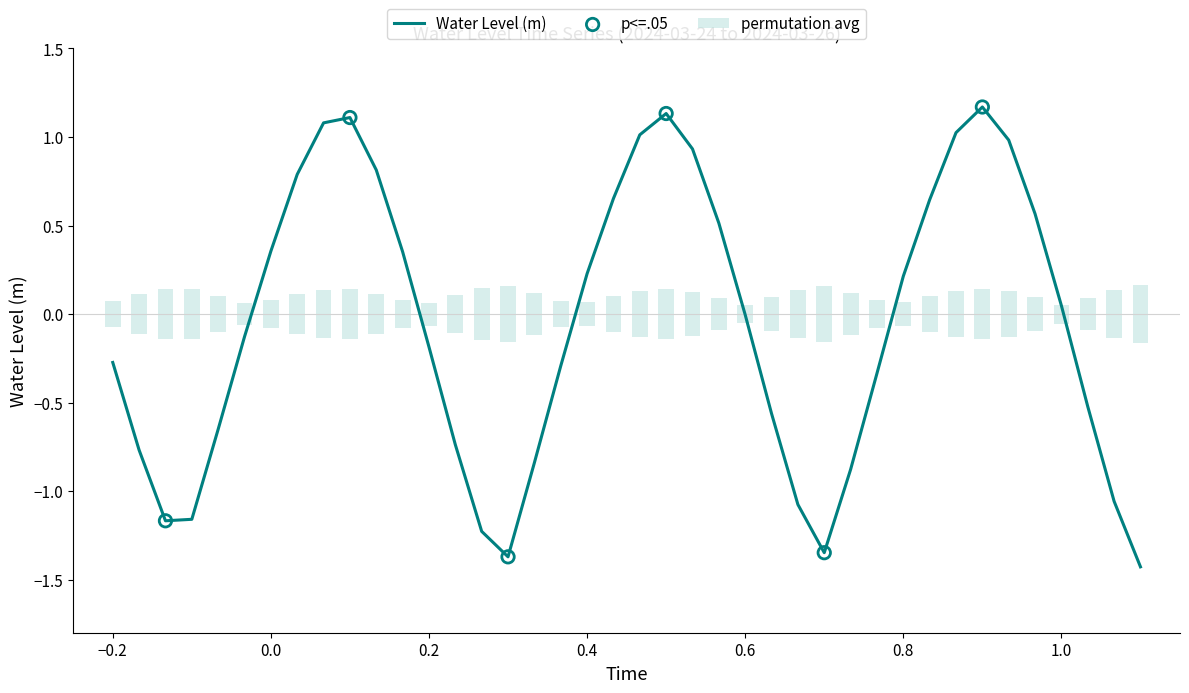

What is the change in value from 2024-03-24 16:00 to 2024-03-26 03:00?

-0.8